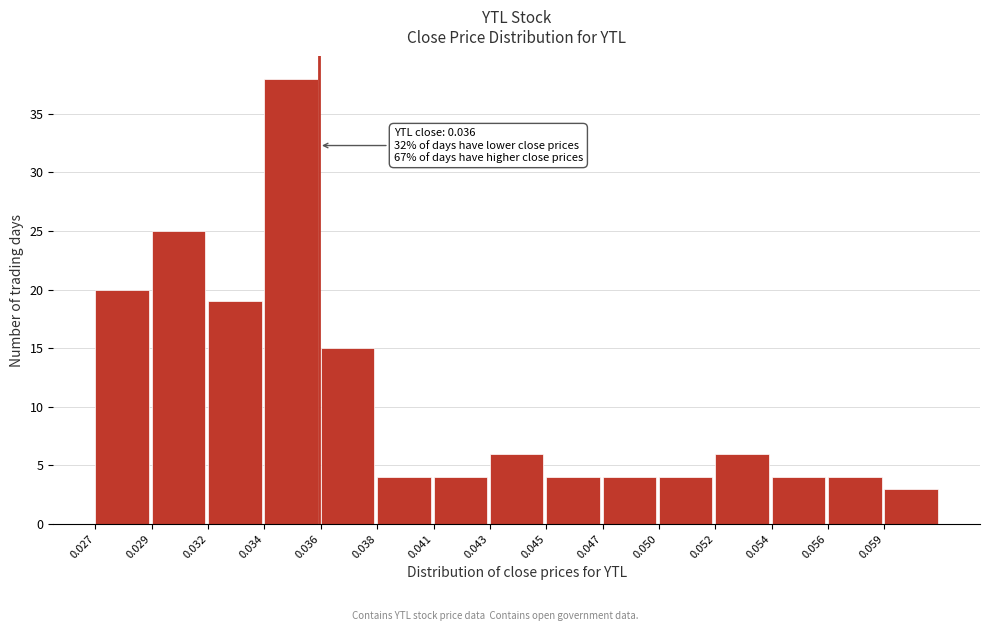

Reading left to right, list all the values displayed in this chart.

20	25	19	38	15	4	4	6	4	4	4	6	4	4	3